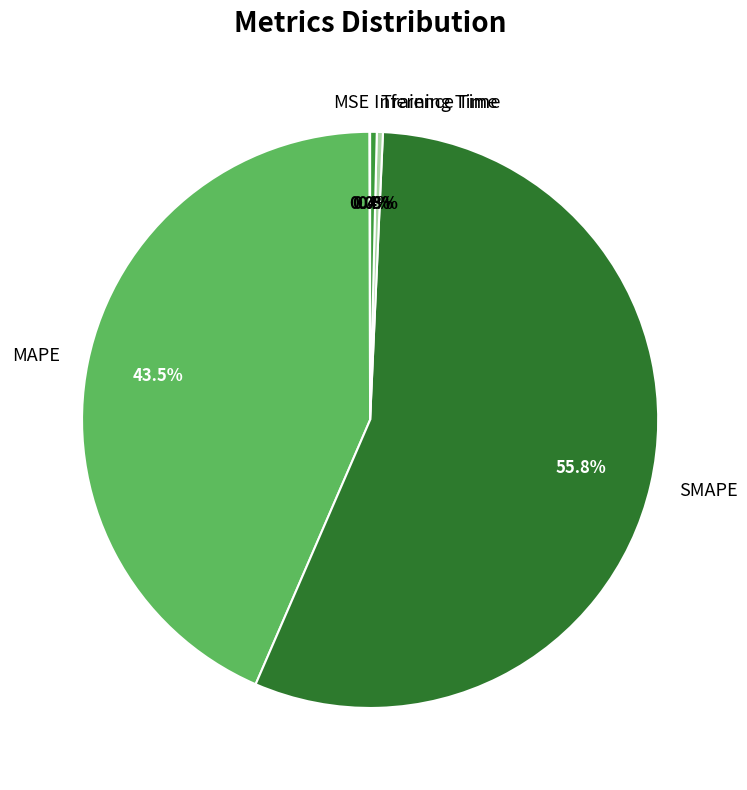

True or false: SMAPE accounts for 62% of the total.

False